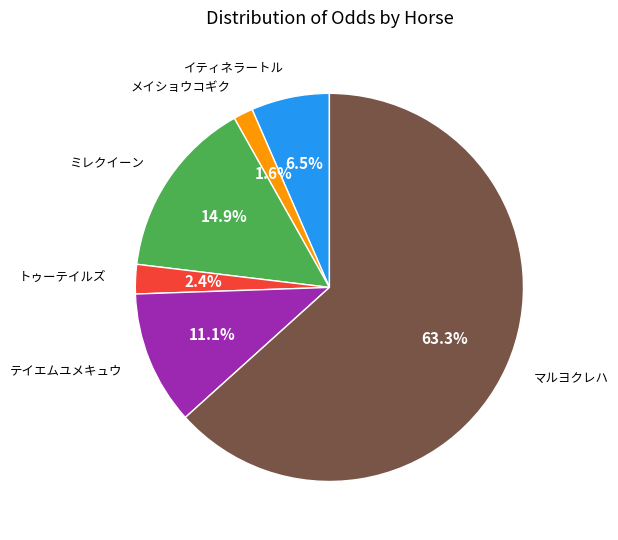

Does any single category account for the majority?

Yes